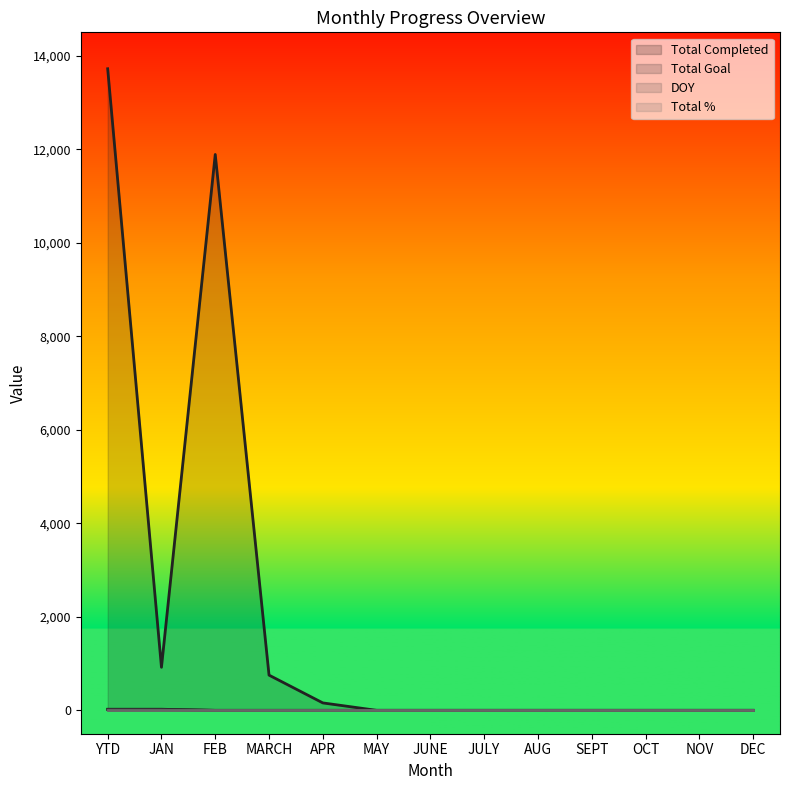

True or false: Total Completed and Total Goal cross at least once.

False